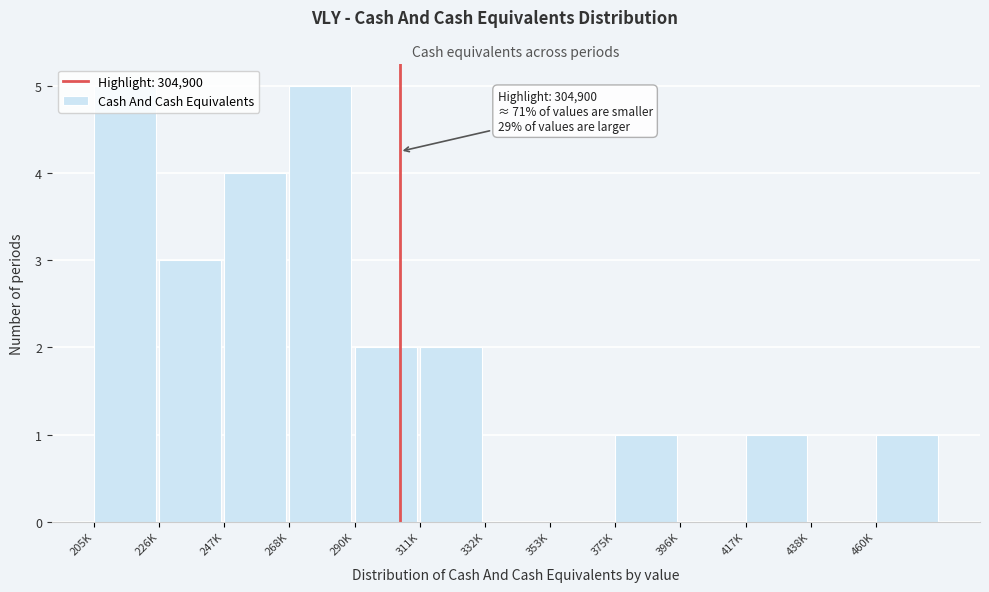

What is the maximum value shown in the chart?

5